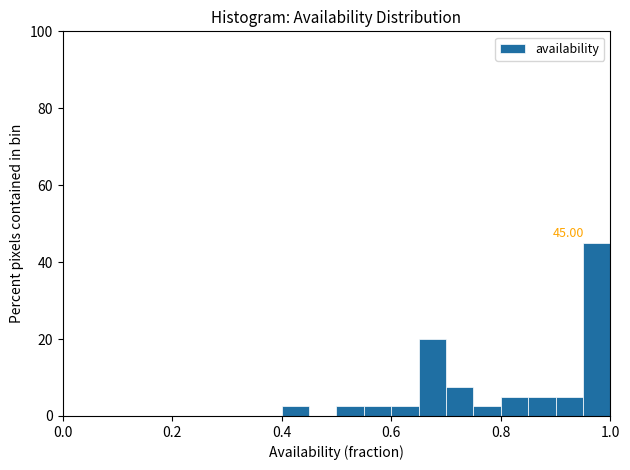

Read against the x-axis, roughly where is the centre of the tallest bar?

0.98